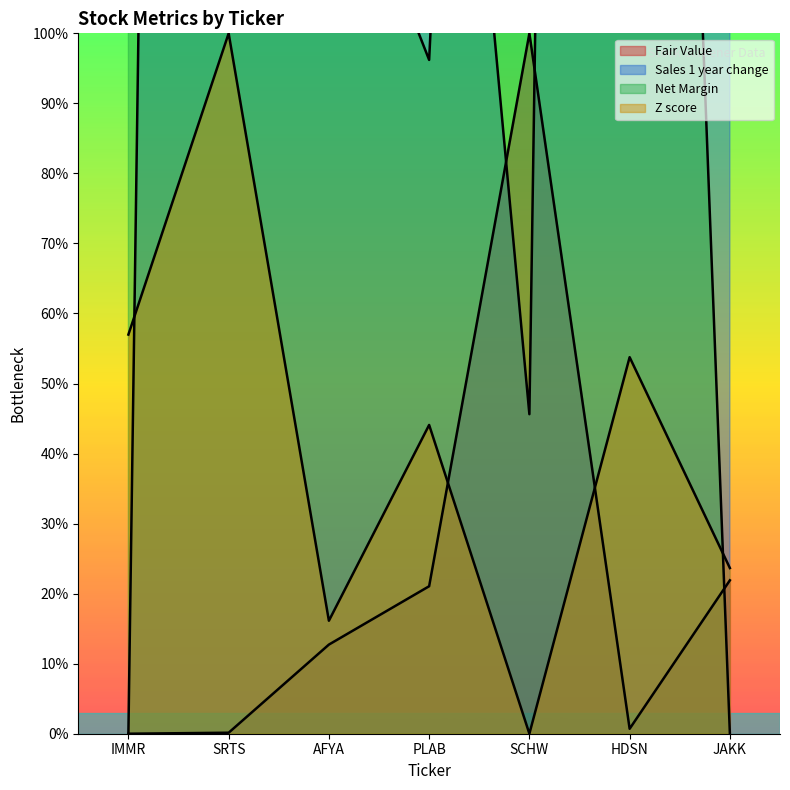

What is the maximum value for Z score?

100.0